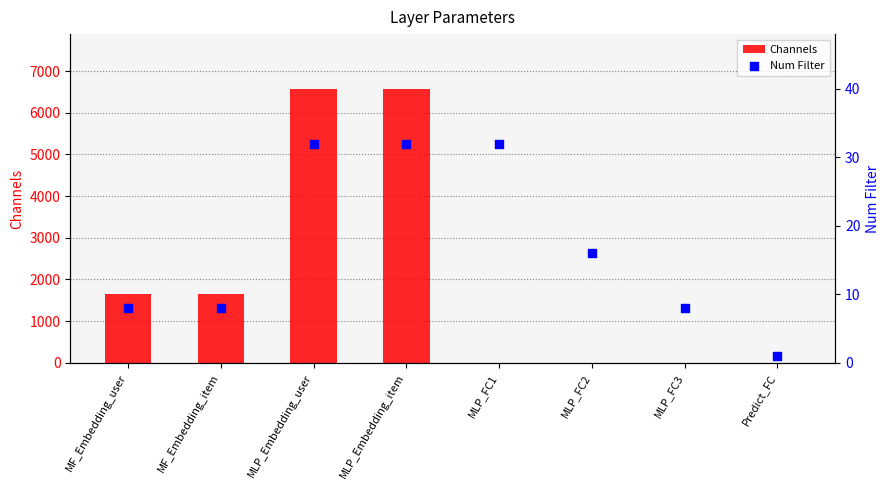

At how many categories does at least one series exceed 5106?

2